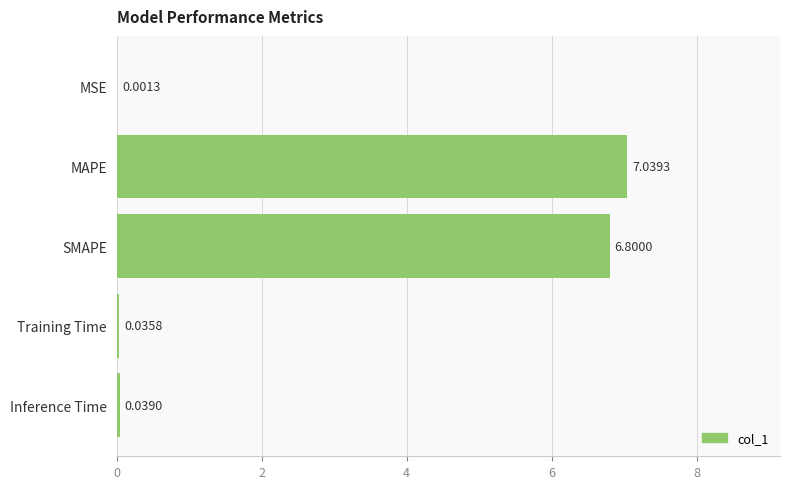

What is the average value?

2.8